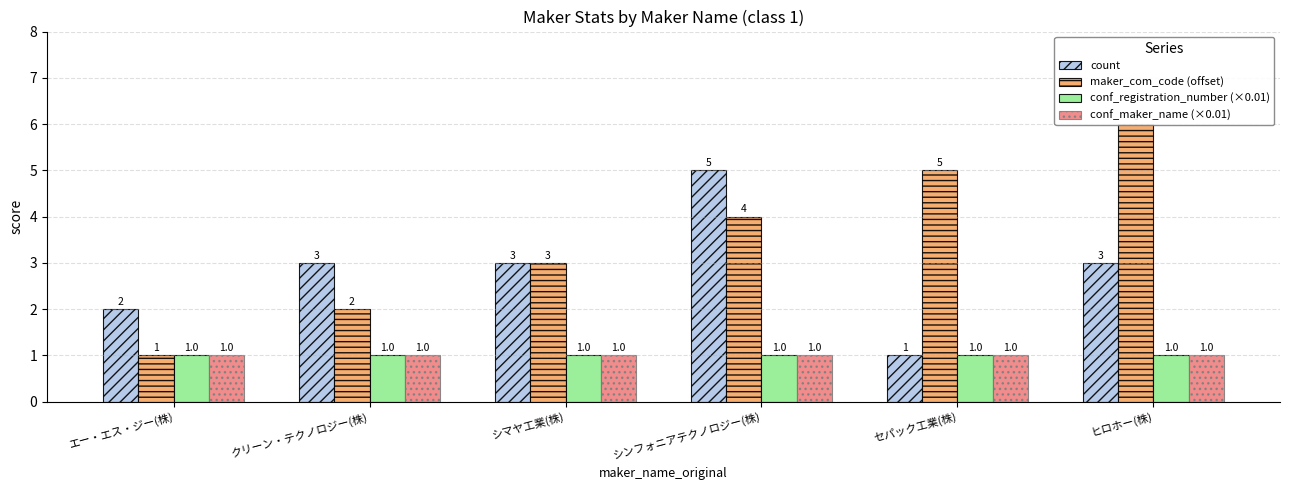

Does the chart contain stacked bars?

No